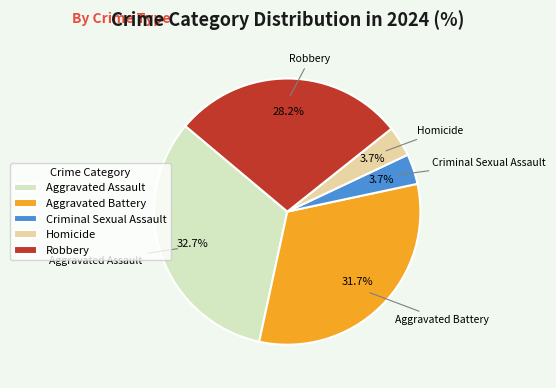

Which slice is the largest?

Aggravated Assault